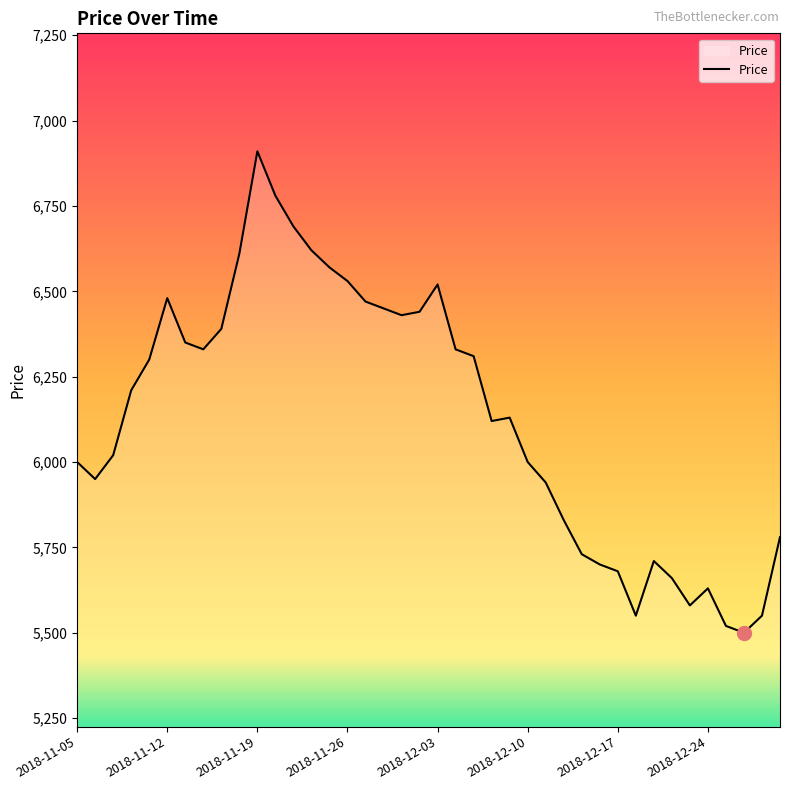

What is the maximum value shown in the chart?

6910